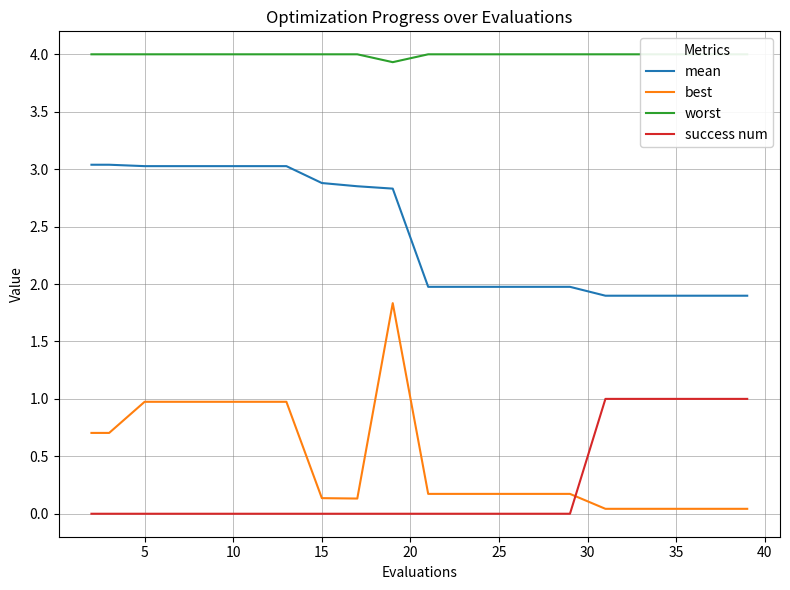

What is the difference between the best values at 14 and 15?

0.1